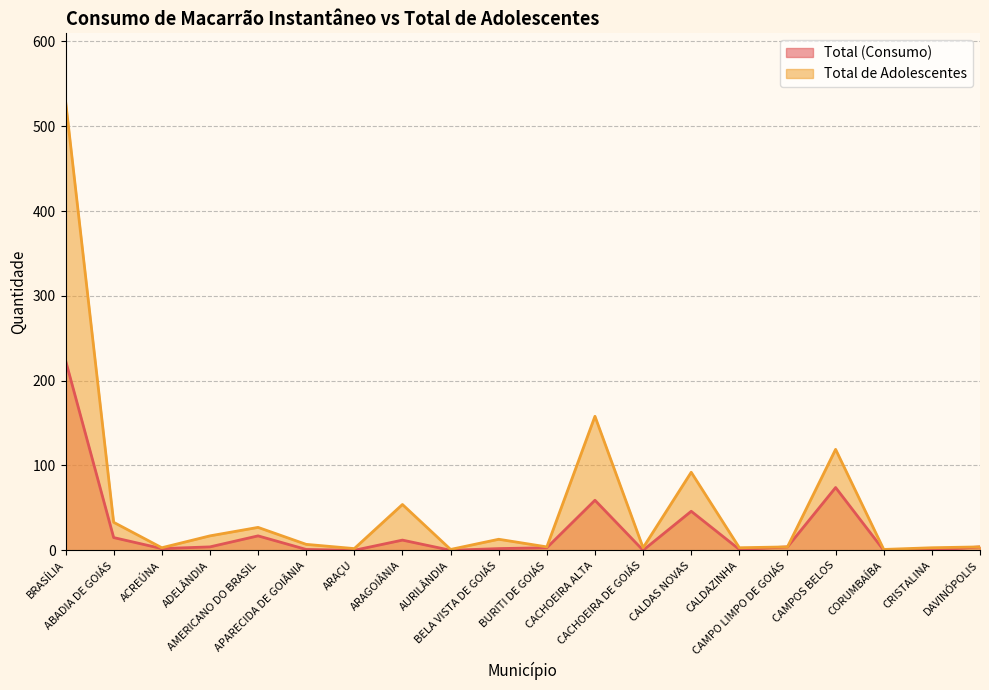

Which series has the widest spread of values?

Total de Adolescentes